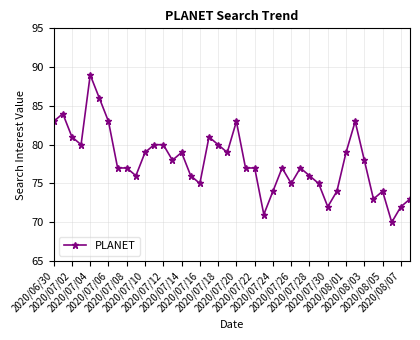

What is the difference between the maximum and second lowest values?

18